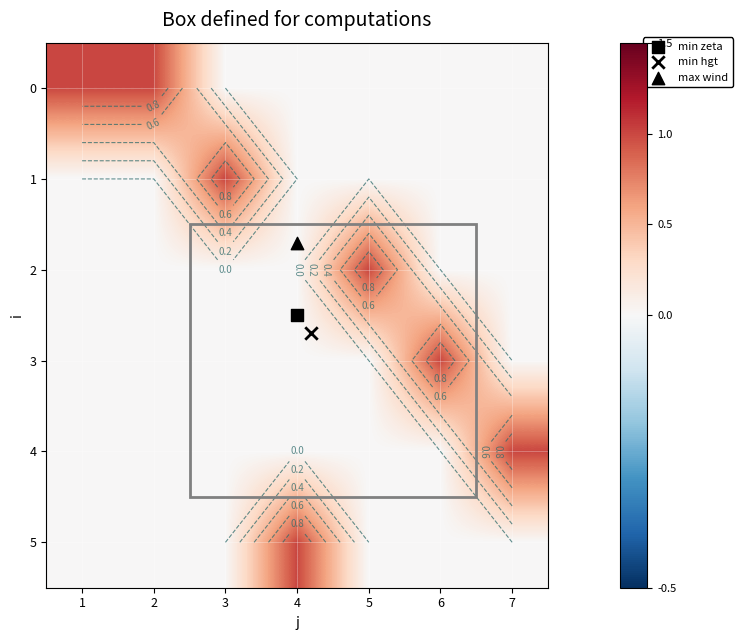

Which label corresponds to the smallest value in the chart?

3